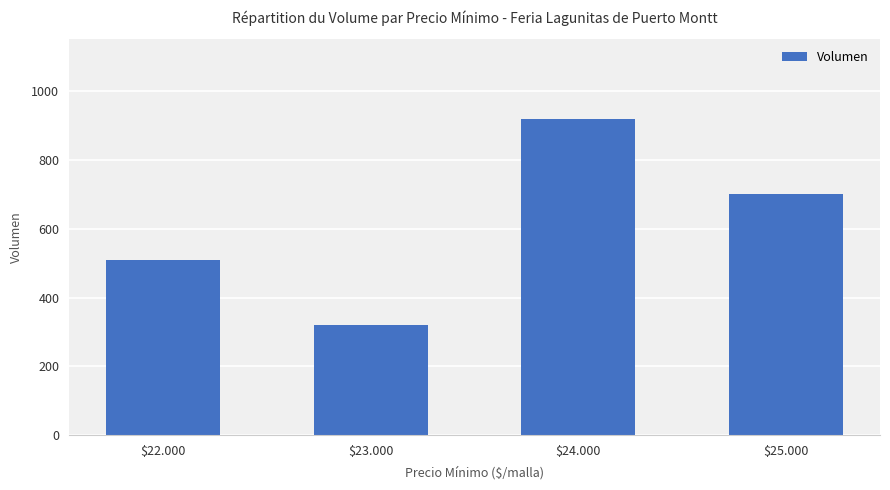

Read the value at $25.000.

700